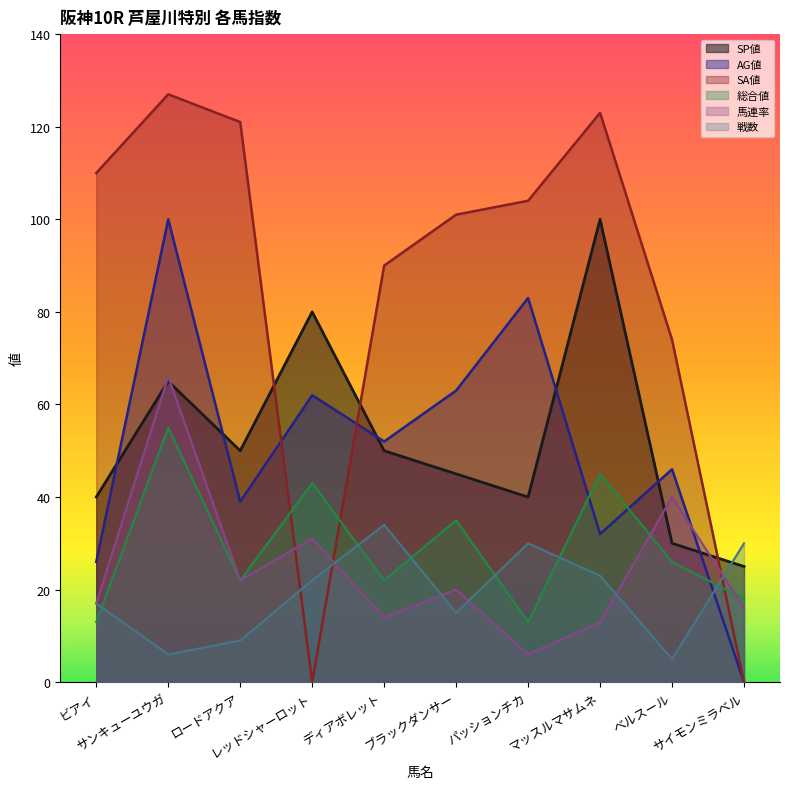

How many lines are shown in the chart?

6